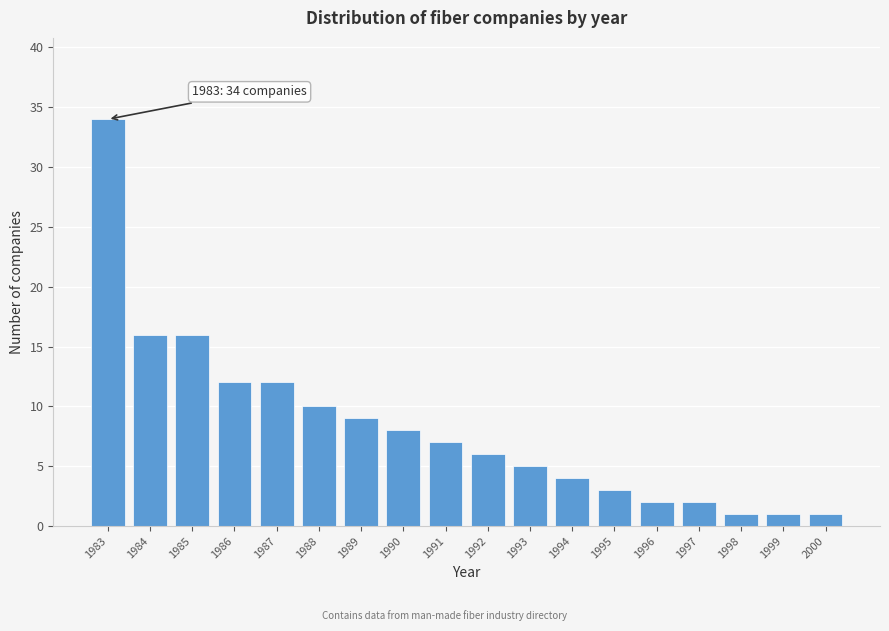

Reading right to left, list all the values displayed in this chart.

1	1	1	2	2	3	4	5	6	7	8	9	10	12	12	16	16	34